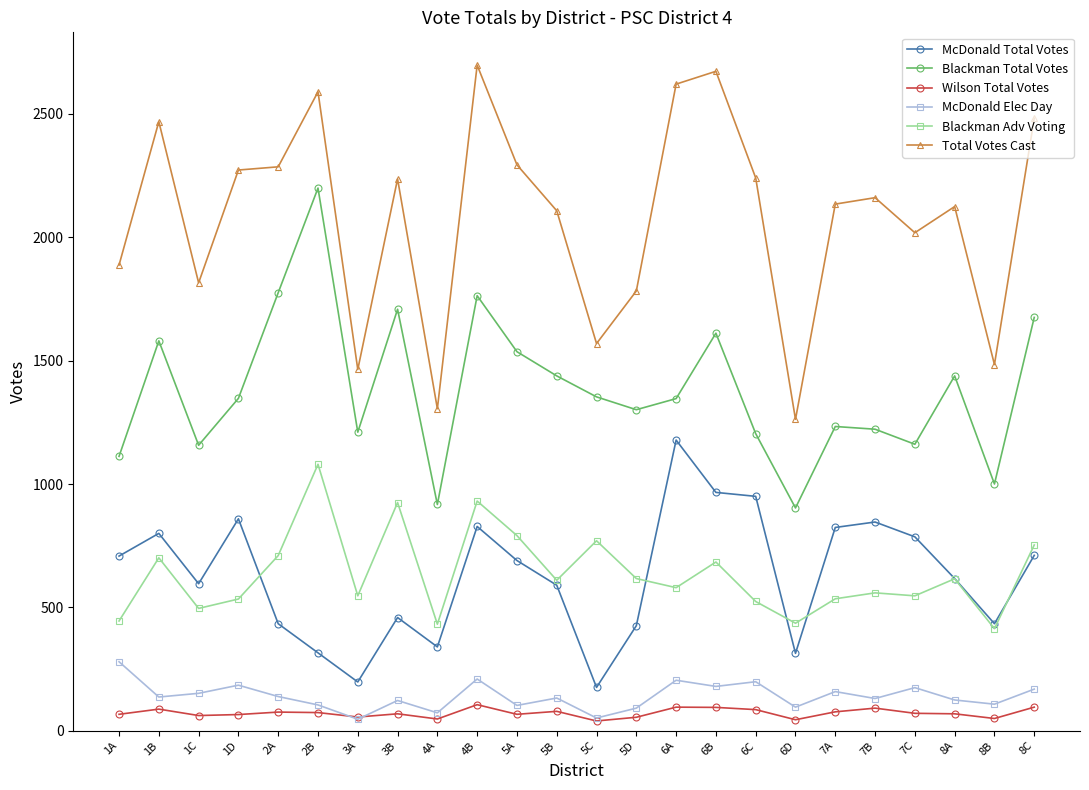

Is the value of McDonald Total Votes at 5D greater than the value of Blackman Total Votes at 6A?

No